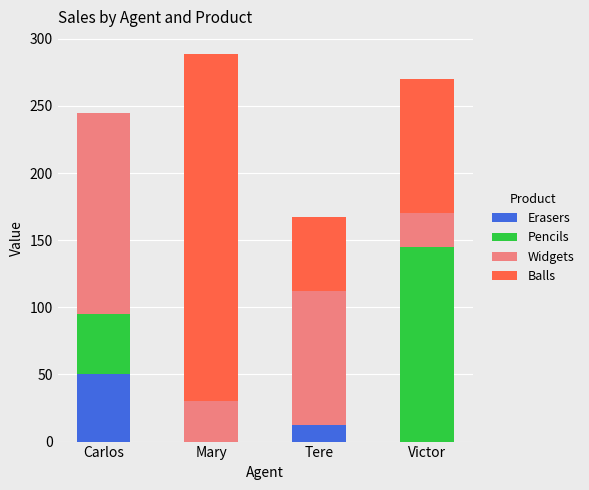

What is the total value across all series at Carlos?

245